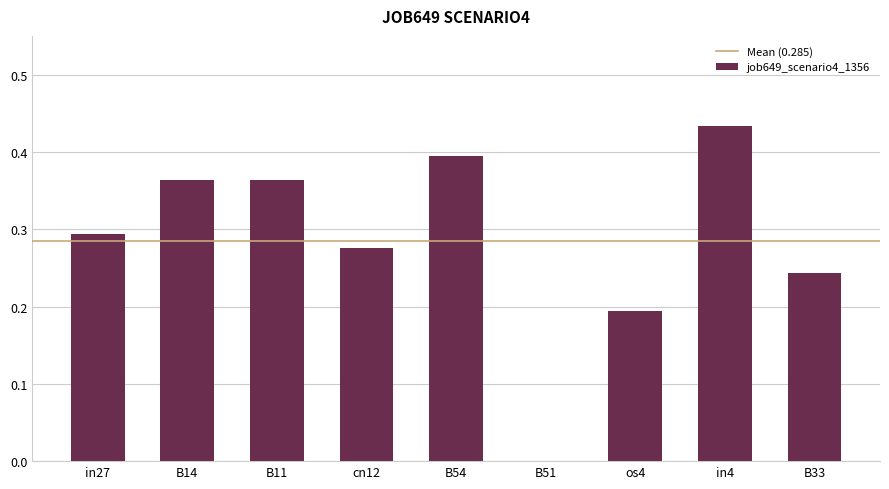

What is the change in value from B14 to B51?

-0.4